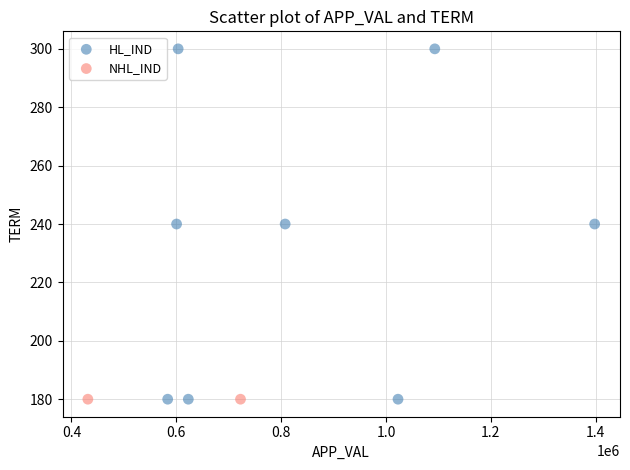

What are all the series names shown in the legend?

HL_IND, NHL_IND